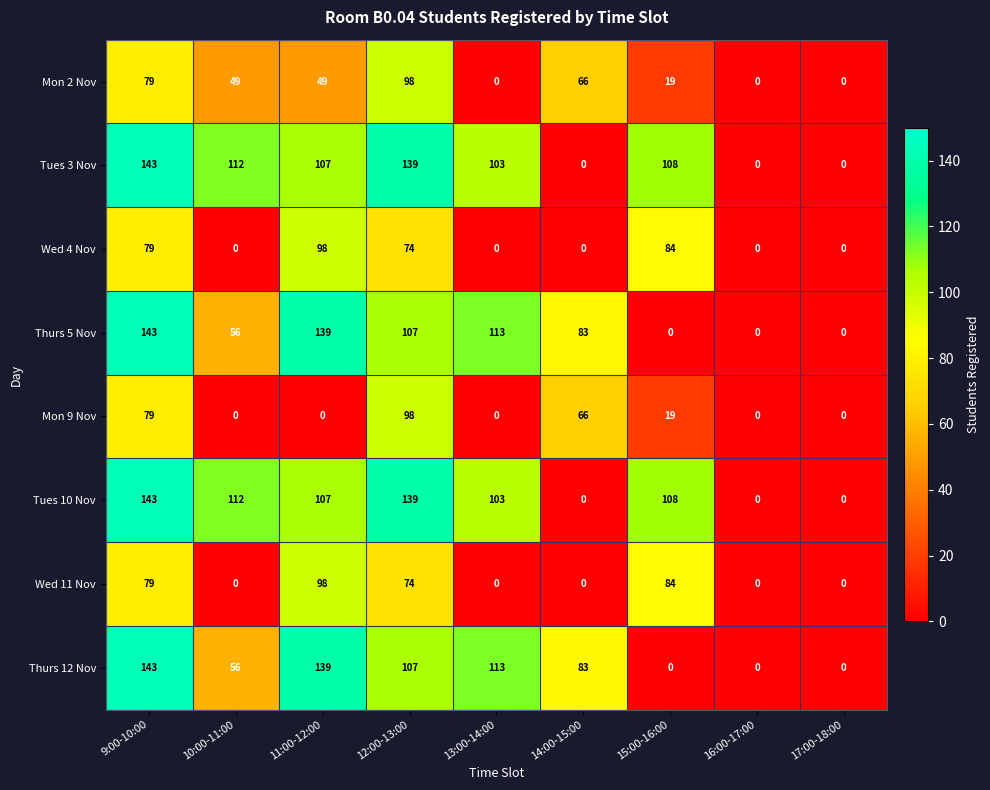

True or false: Wed 4 Nov has a value of 74 at 12:00-13:00.

True